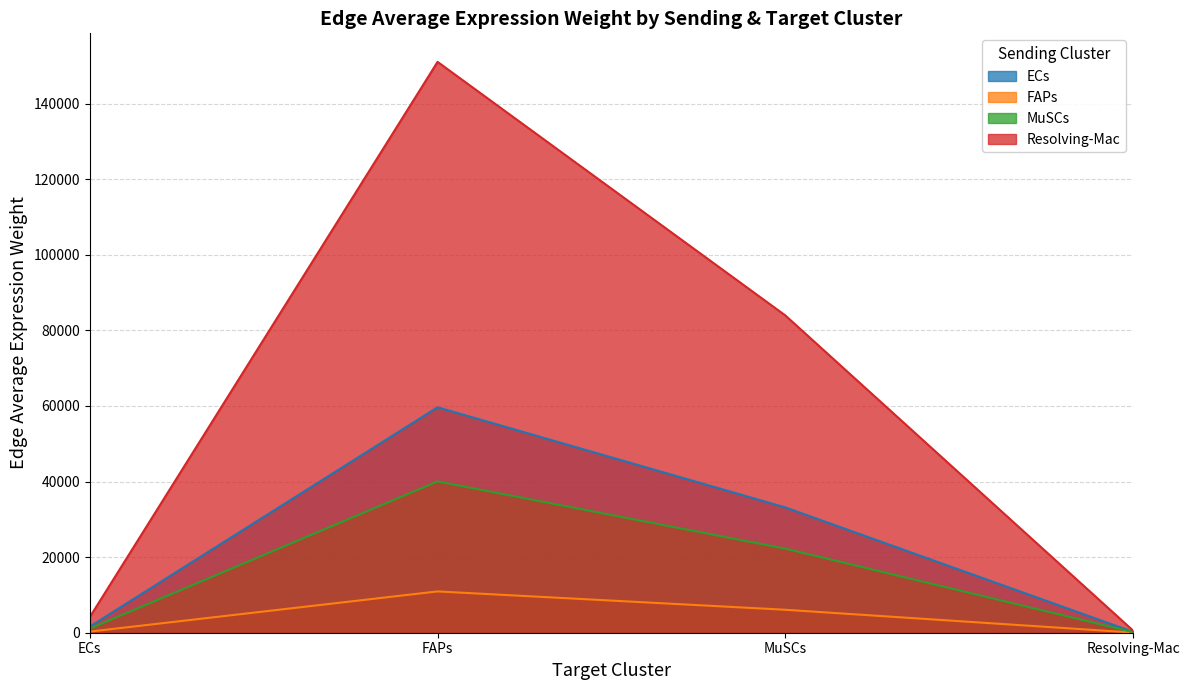

What is the total value across all series at ECs?

7158.5